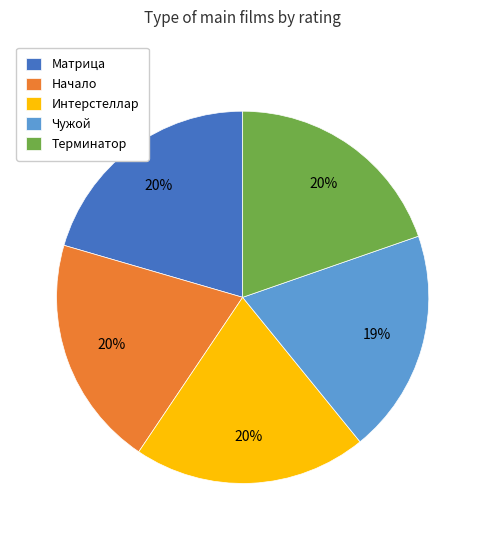

To the nearest percent, what portion does Терминатор represent?

20%